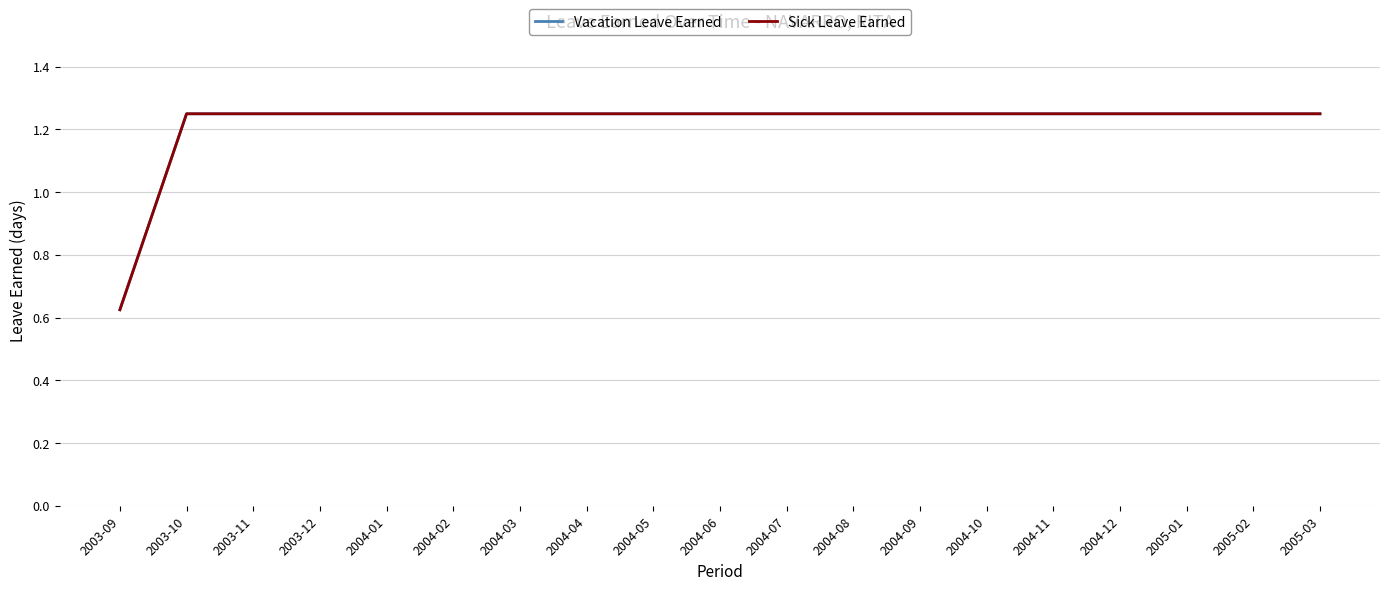

Rank the categories by Sick Leave Earned value from highest to lowest.

2003-10, 2003-11, 2003-12, 2004-01, 2004-02, 2004-03, 2004-04, 2004-05, 2004-06, 2004-07, 2004-08, 2004-09, 2004-10, 2004-11, 2004-12, 2005-01, 2005-02, 2005-03, 2003-09